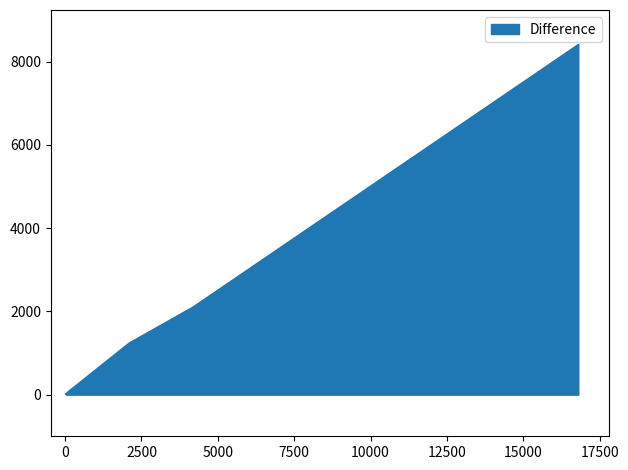

What is the greatest value displayed?

8400